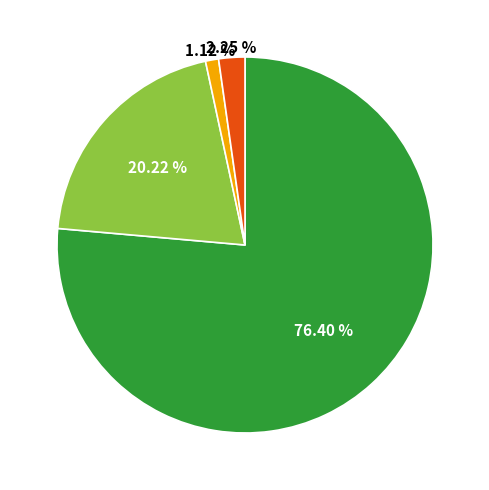

Does any single category account for the majority?

Yes